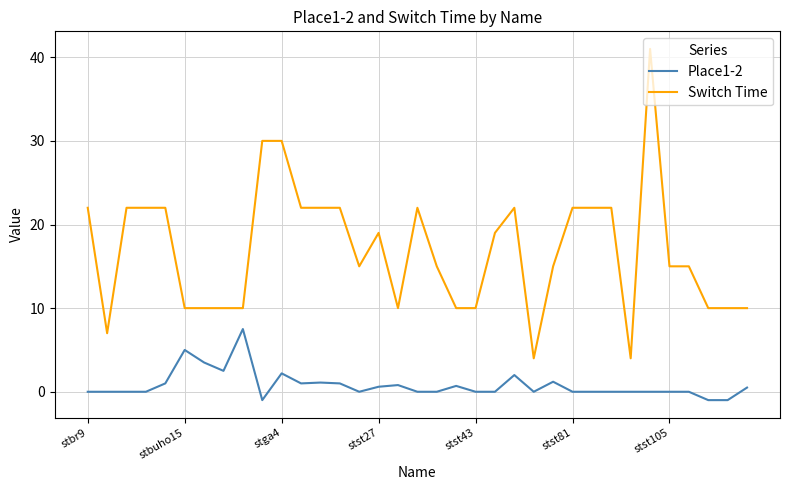

Which series has the largest total across all categories?

Switch Time